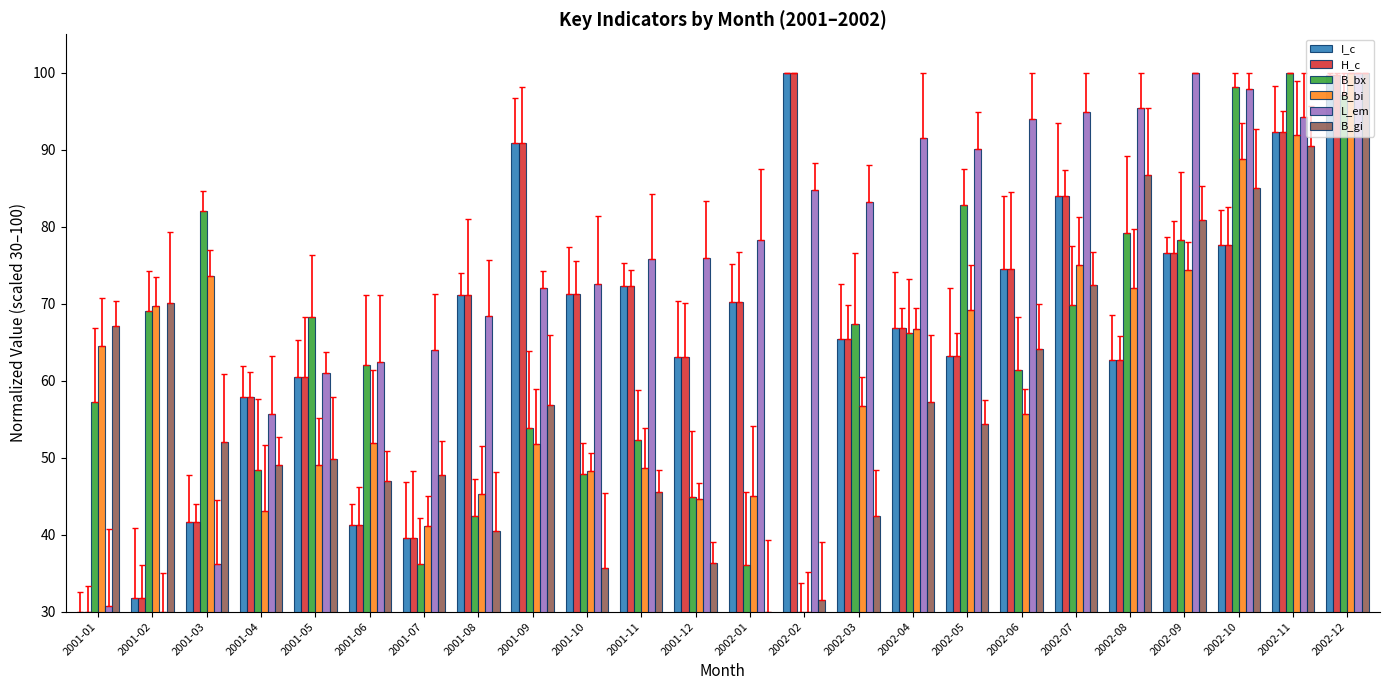

True or false: B_gi has a value of 72.4 at 2002-07.

True